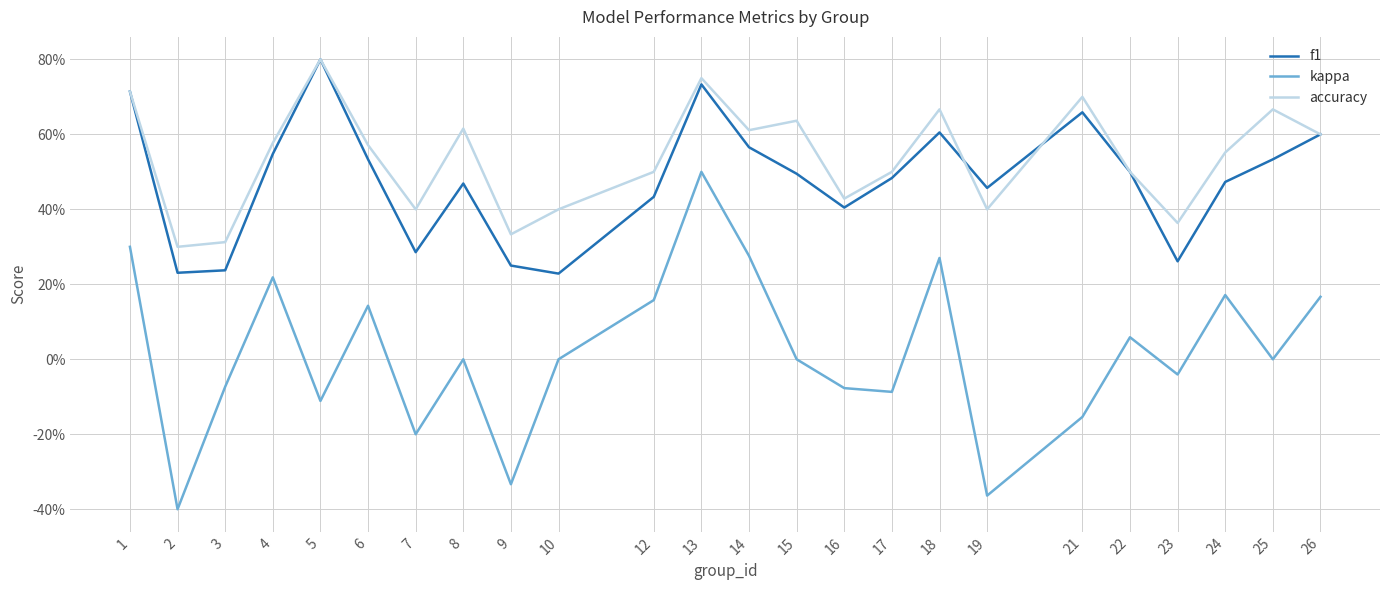

Does the chart have visible grid lines?

Yes